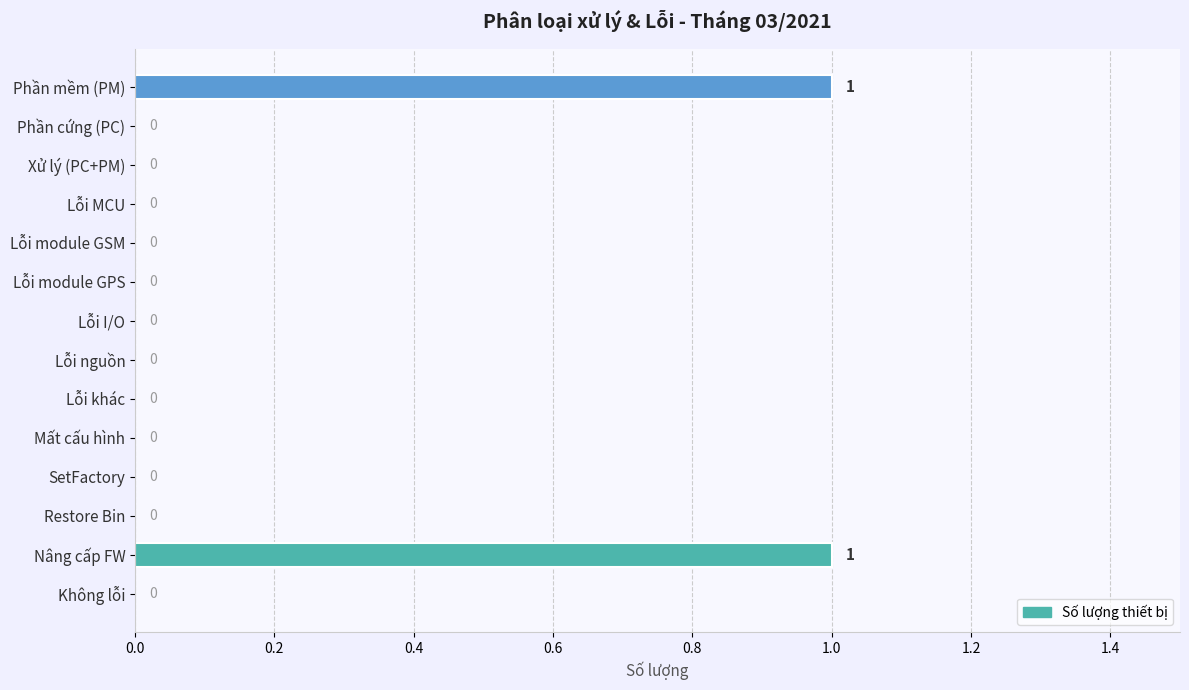

How many values are between 0 and 1?

14